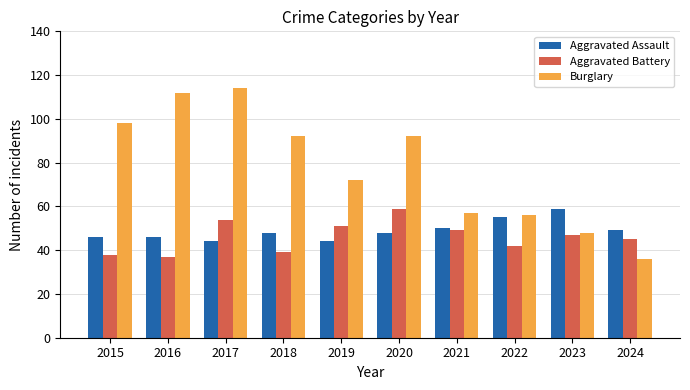

Reading left to right, transcribe all the data shown in this chart.

Aggravated Assault: 2015=46	2016=46	2017=44	2018=48	2019=44	2020=48	2021=50	2022=55	2023=59	2024=49
Aggravated Battery: 2015=38	2016=37	2017=54	2018=39	2019=51	2020=59	2021=49	2022=42	2023=47	2024=45
Burglary: 2015=98	2016=112	2017=114	2018=92	2019=72	2020=92	2021=57	2022=56	2023=48	2024=36